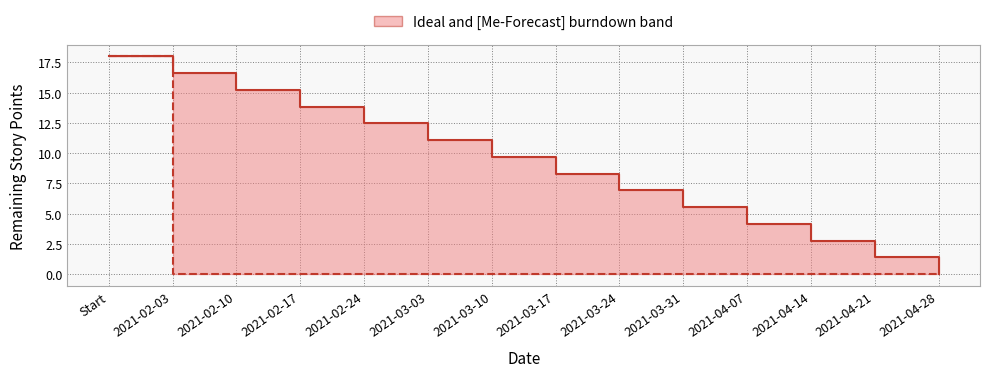

Does the chart display data point markers on the line(s)?

No